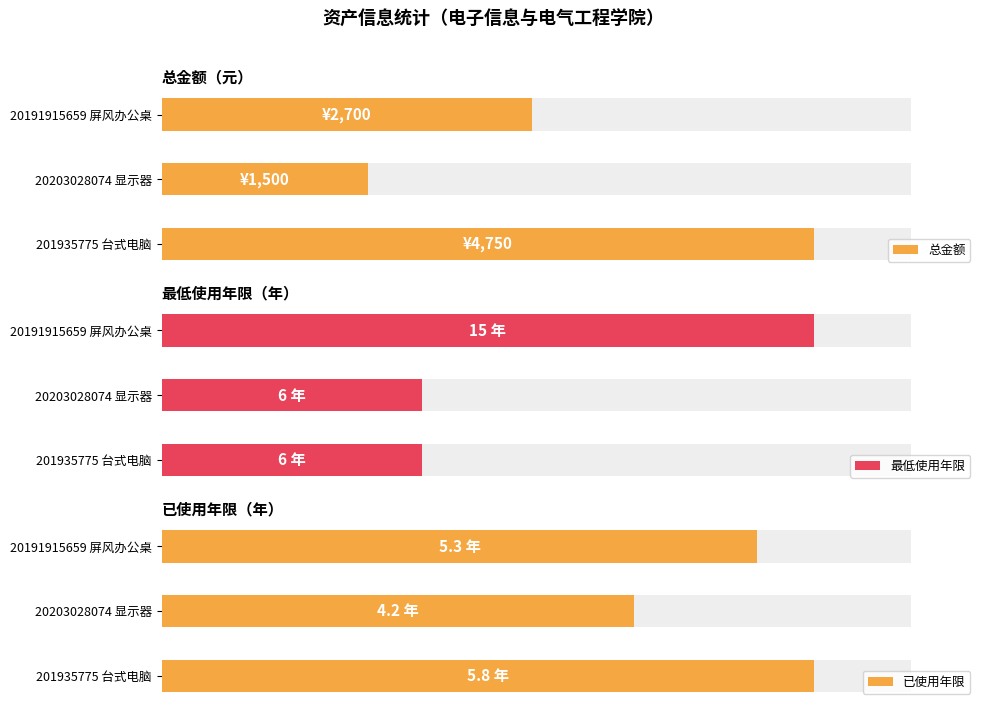

How many 已使用年限 values are between 4 and 5?

1